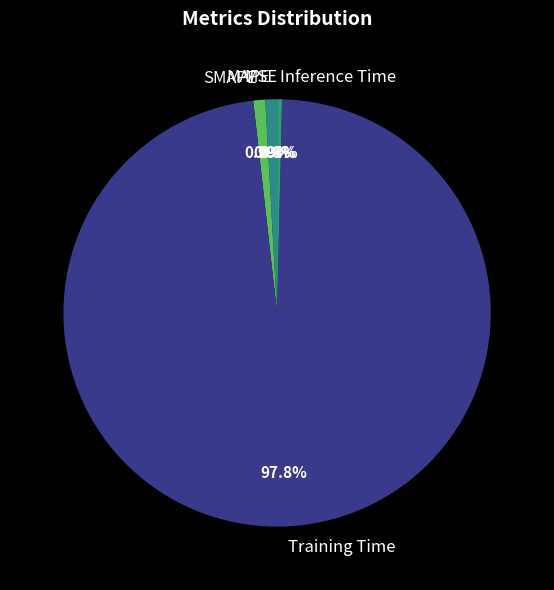

What is the largest slice in the pie chart?

Training Time